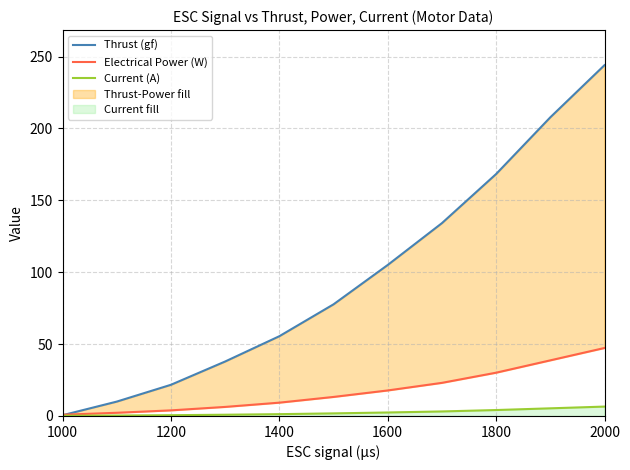

What is the maximum value for Current (A)?

6.5